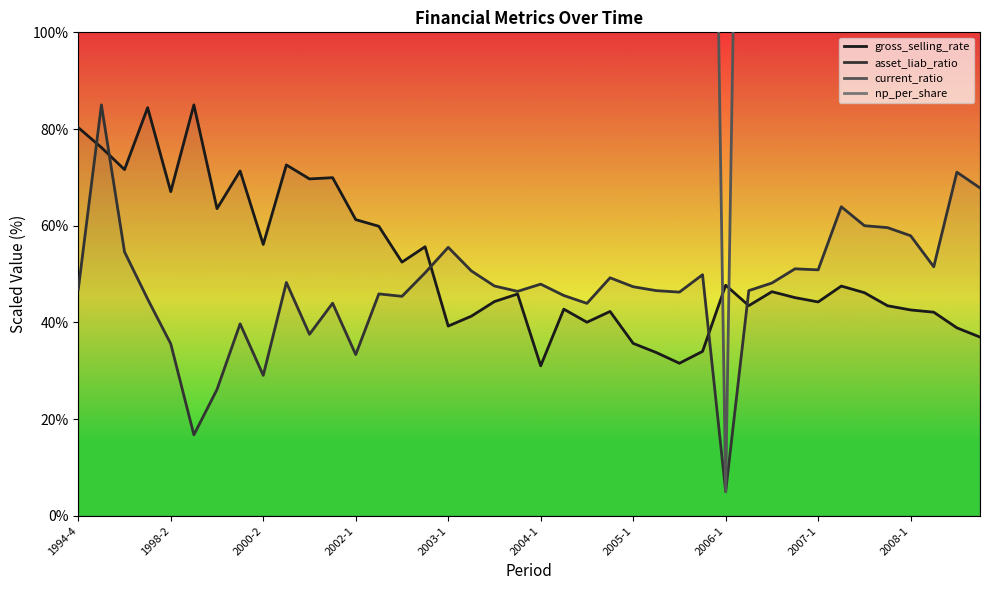

What is the maximum value shown in the chart?

1605.0